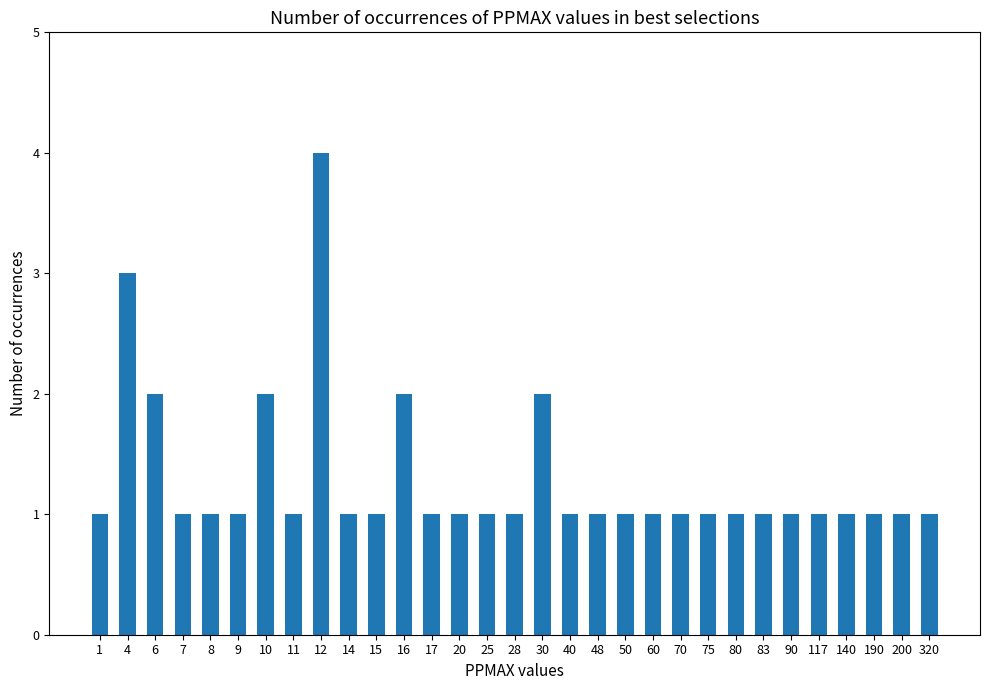

Which category has the highest value across all series?

12